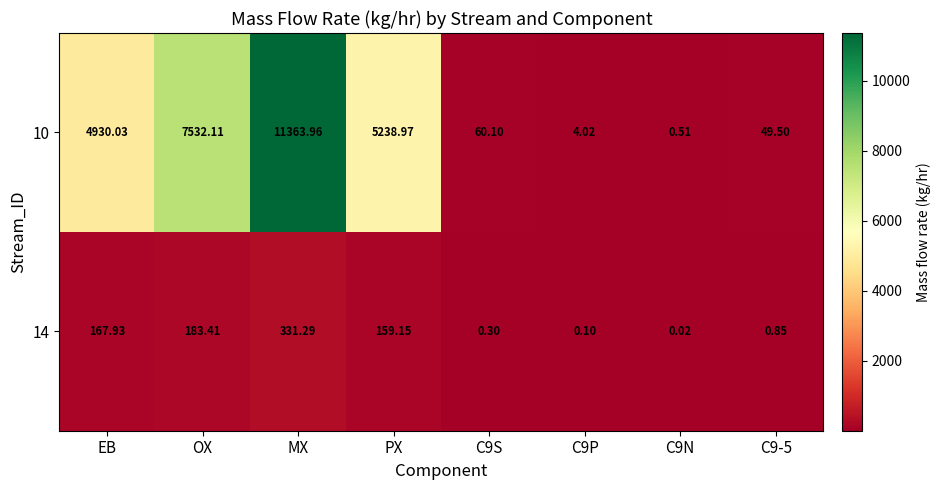

At which category does the chart reach its peak across all series?

MX